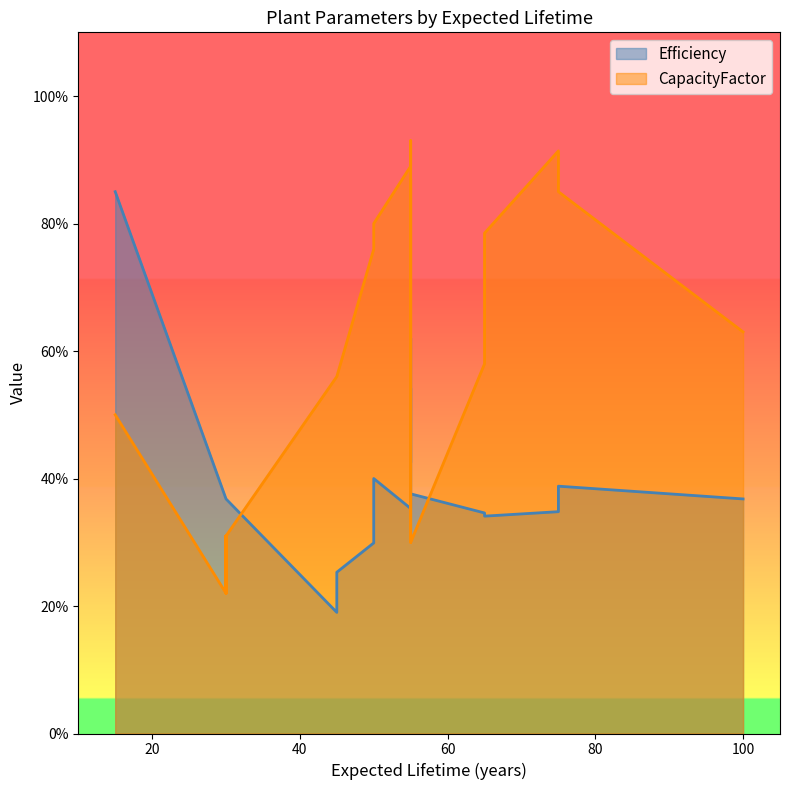

The value of CapacityFactor at 45 is 56.0. True or false?

True